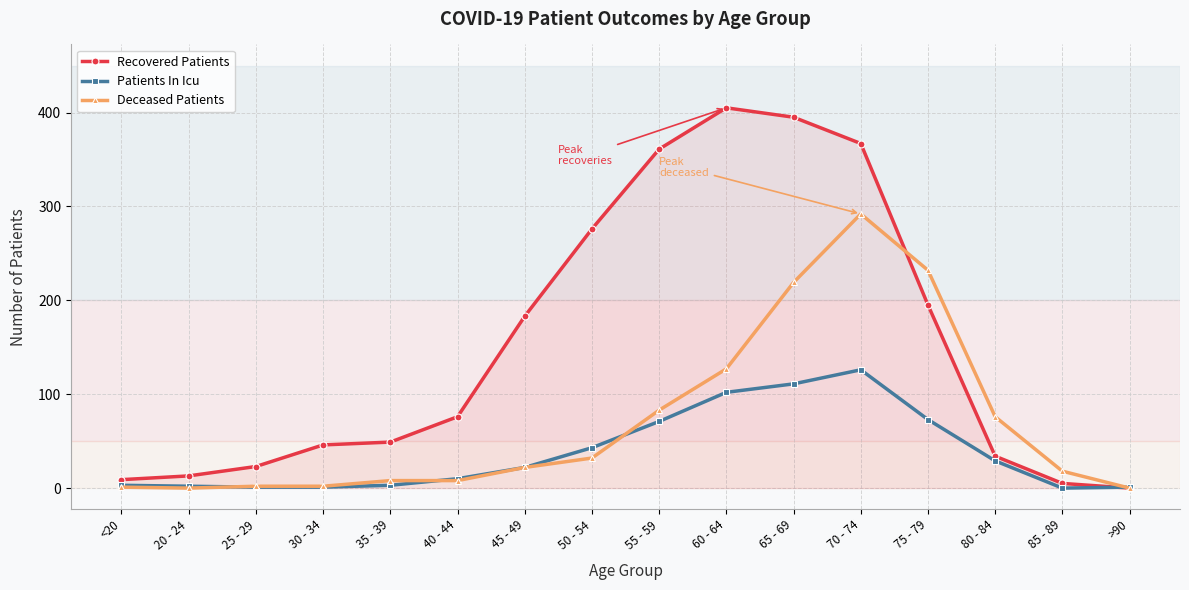

List the series in order of their peak value, lowest first.

Patients In Icu, Deceased Patients, Recovered Patients